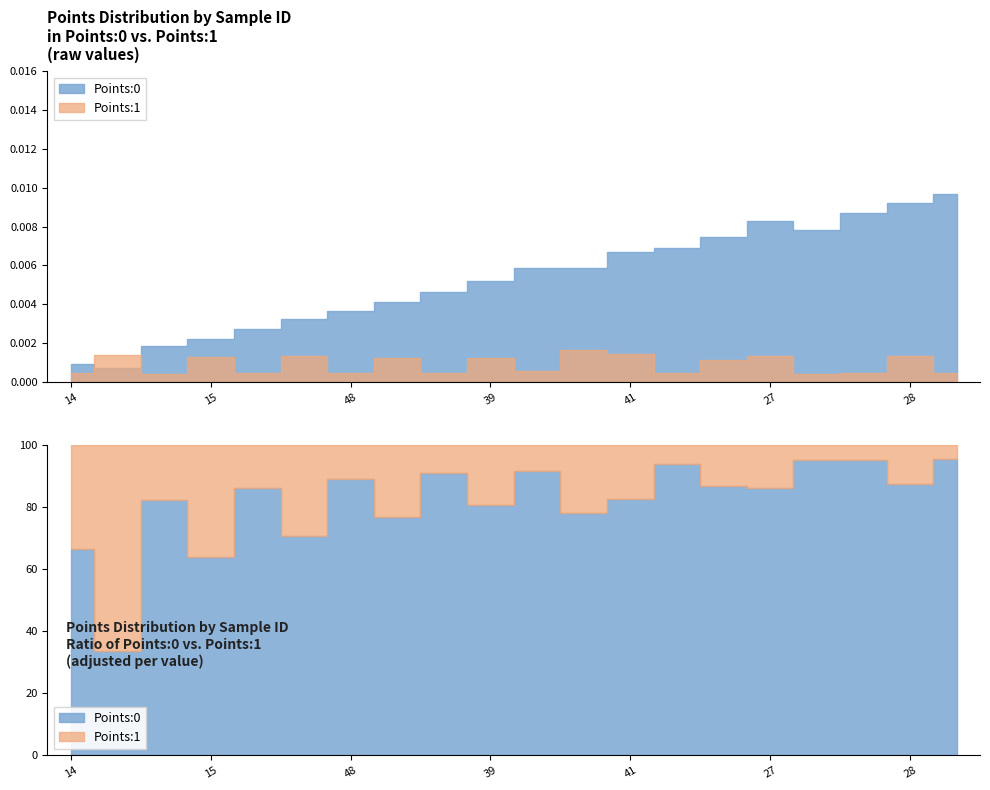

What is the label of the 10th point from the right?

4